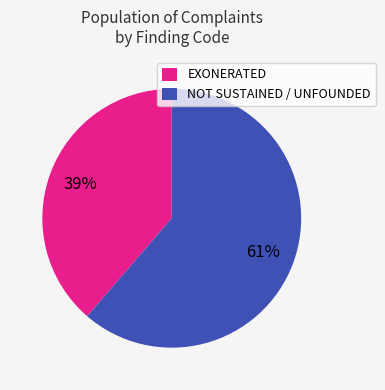

Which category has the biggest portion of the pie?

NOT SUSTAINED / UNFOUNDED